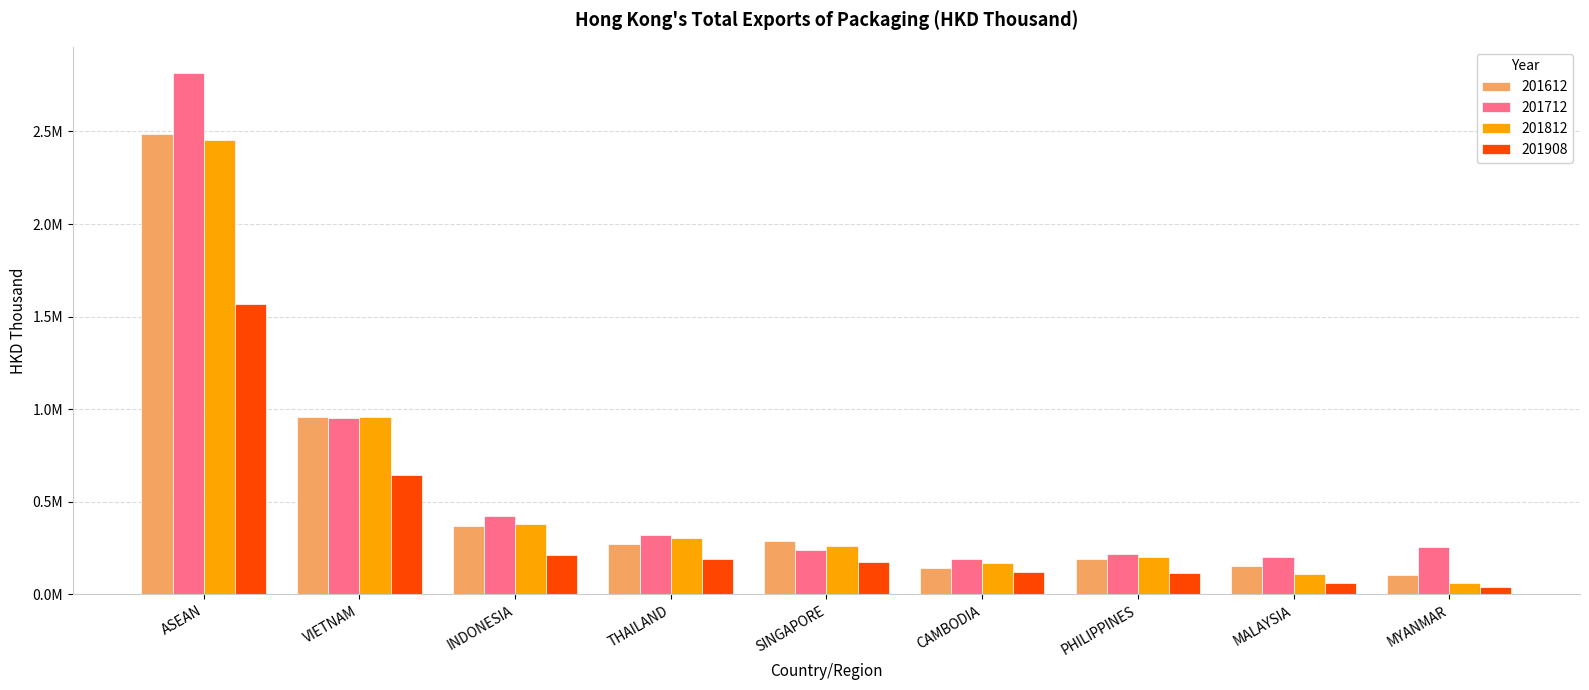

Reading right to left, transcribe all the data shown in this chart.

201612: MYANMAR=105011.4	MALAYSIA=153353.3	PHILIPPINES=194100.3	CAMBODIA=141732.7	SINGAPORE=286040.5	THAILAND=273959.0	INDONESIA=372324.7	VIETNAM=956735.4	ASEAN=2487714.6
201712: MYANMAR=254472.5	MALAYSIA=204200.8	PHILIPPINES=217053.7	CAMBODIA=194202.4	SINGAPORE=240999.2	THAILAND=323650.6	INDONESIA=422654.7	VIETNAM=953468.4	ASEAN=2816027.9
201812: MYANMAR=59720.3	MALAYSIA=108069.5	PHILIPPINES=202131.6	CAMBODIA=172414.4	SINGAPORE=261288.6	THAILAND=302697.9	INDONESIA=382772.7	VIETNAM=956474.7	ASEAN=2452755.4
201908: MYANMAR=41535.5	MALAYSIA=61308.1	PHILIPPINES=115292.7	CAMBODIA=123768.2	SINGAPORE=175631.0	THAILAND=191601.4	INDONESIA=212130.7	VIETNAM=642840.0	ASEAN=1567435.7